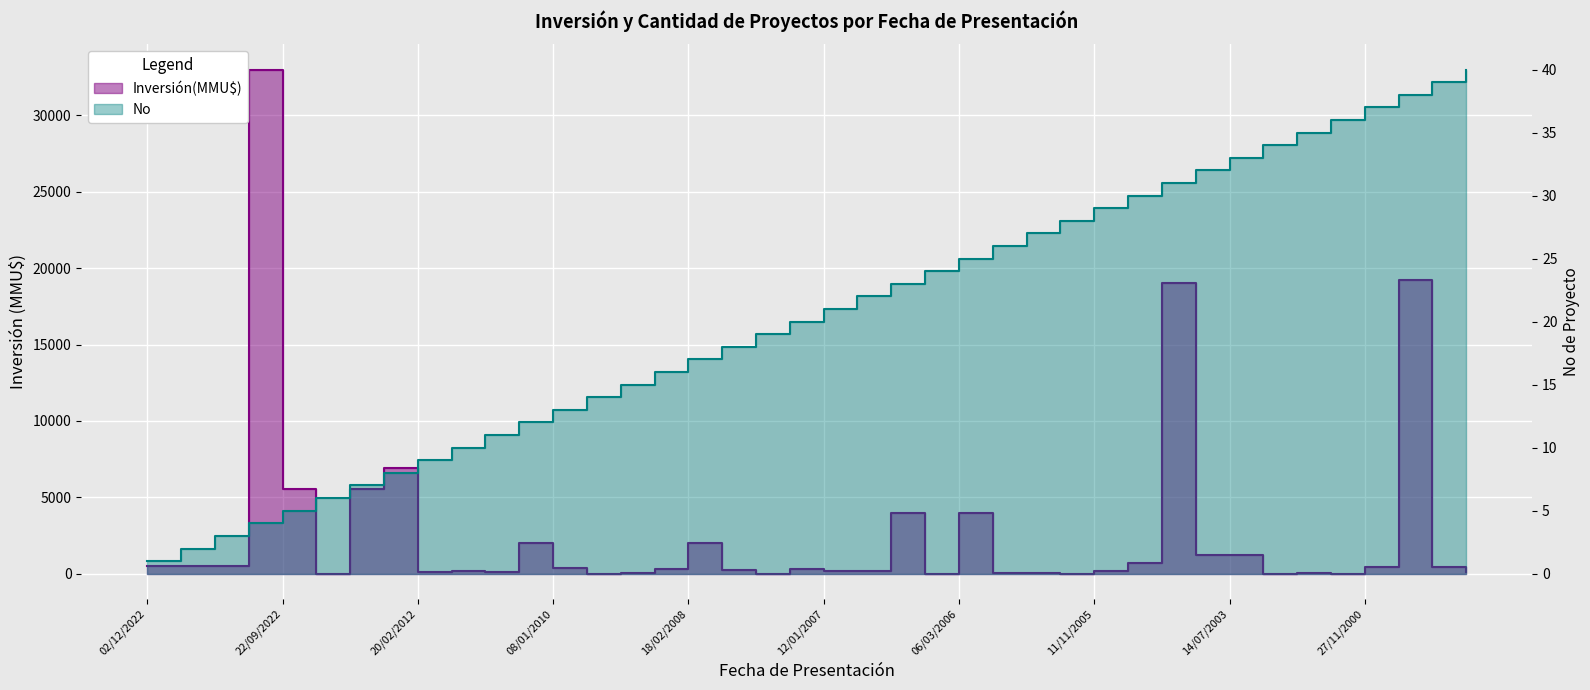

Reading right to left, what are all the values shown in this chart?

Inversión(MMU$): 130	410	19230	460	0	45	0	1241	1209	19000	688	160	0	72	72	4000	0	4000	200	200	300	10	234	2000	300	22	1	350	2000	100	200	100	6900	5540	5	5540	33000	500	500	500
No: 40	39	38	37	36	35	34	33	32	31	30	29	28	27	26	25	24	23	22	21	20	19	18	17	16	15	14	13	12	11	10	9	8	7	6	5	4	3	2	1